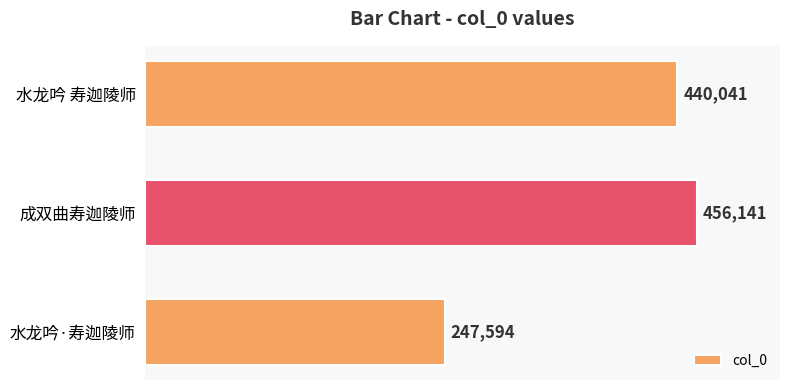

What is the difference between the maximum and minimum values?

208547